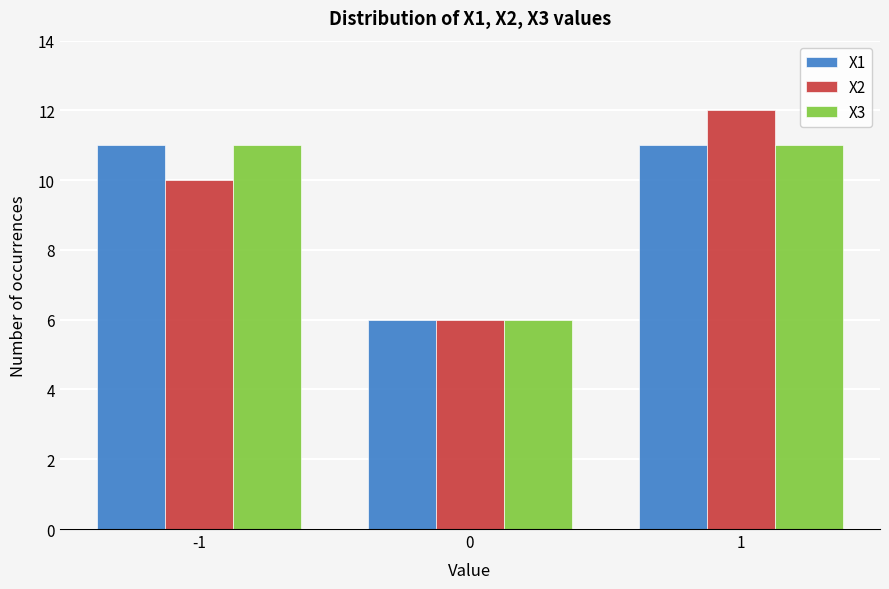

What is the height of the X1 bar covering -0.5 to 0.5 on the x-axis? The values are not printed on the chart, so give them approximately, as read against the axis.

6